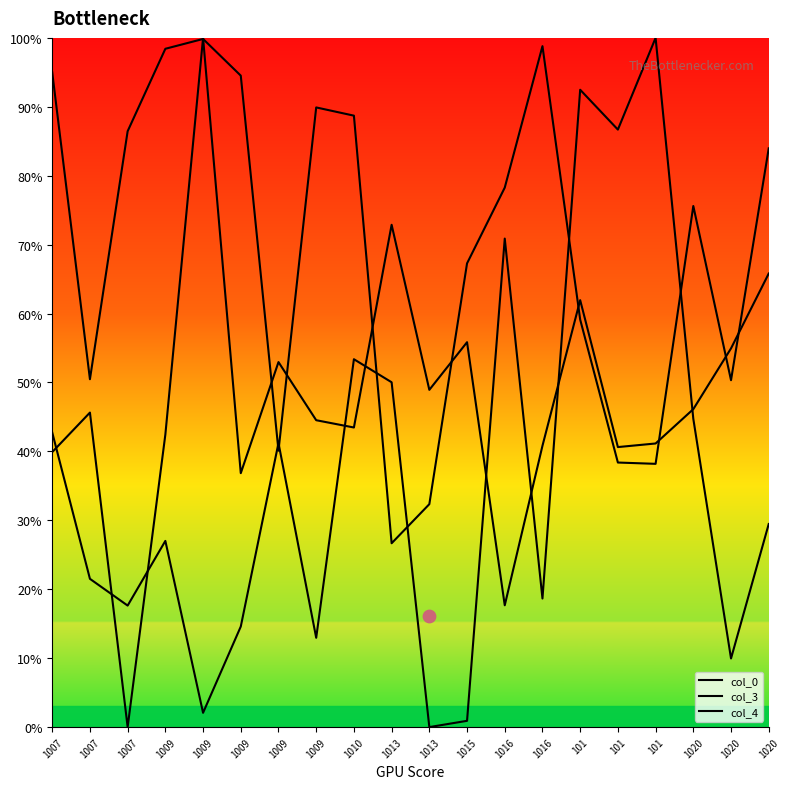

At how many categories does at least one series exceed 97?

4